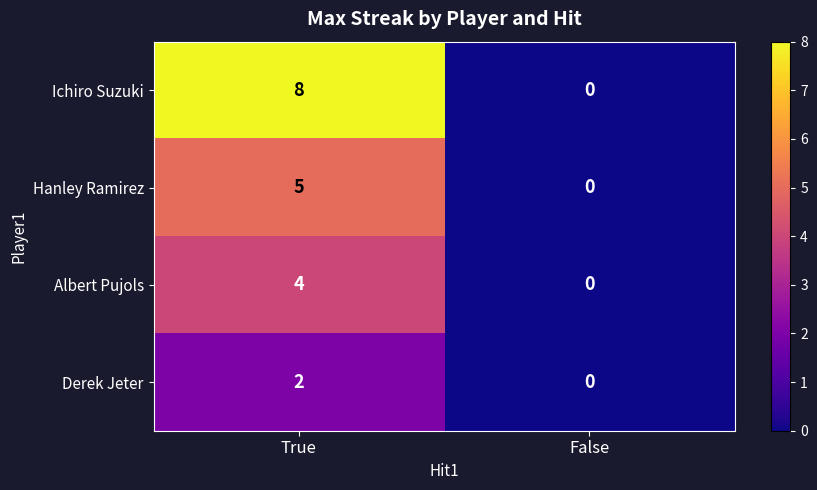

At True, list the series in order from smallest to largest.

Derek Jeter, Albert Pujols, Hanley Ramirez, Ichiro Suzuki